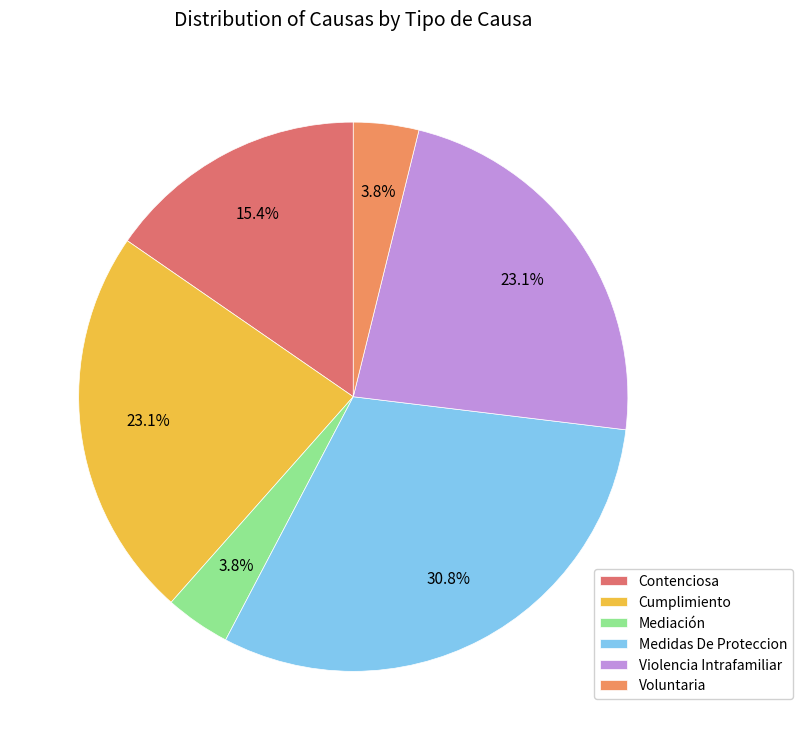

How many segments does this pie chart have?

6